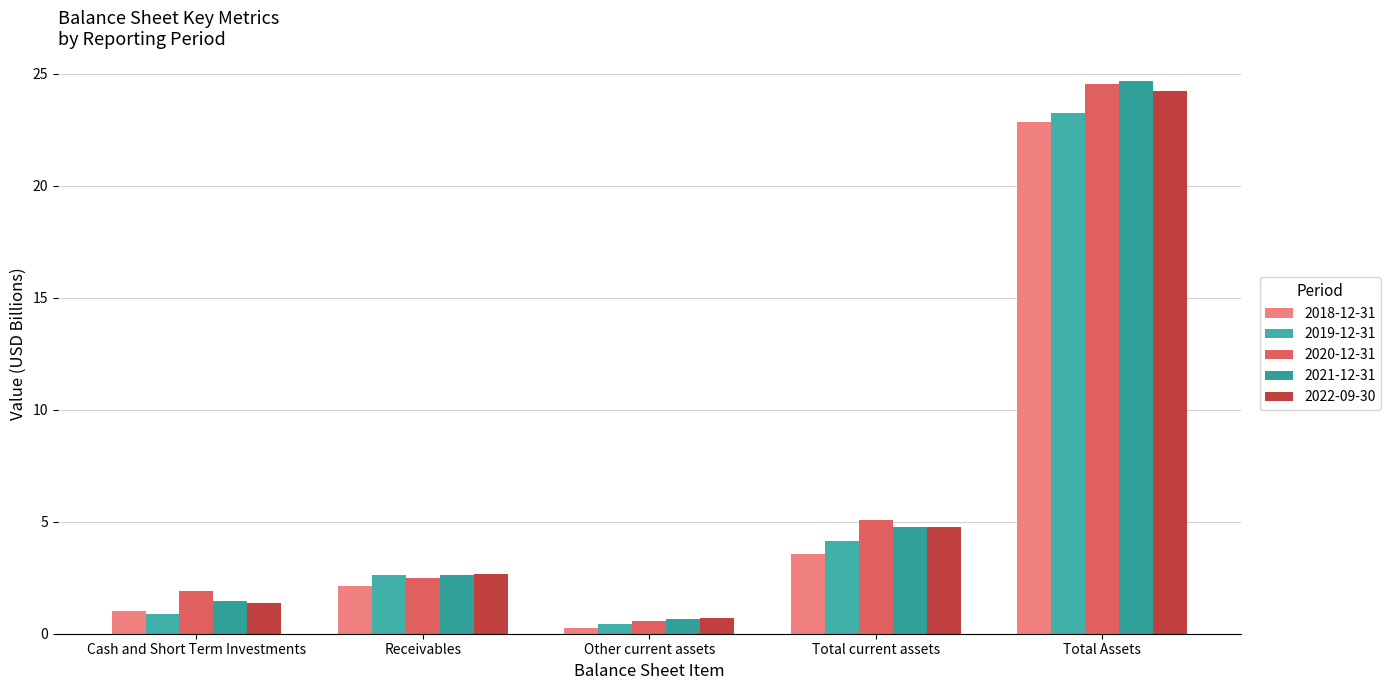

How many data points in 2018-12-31 are less than 2?

2